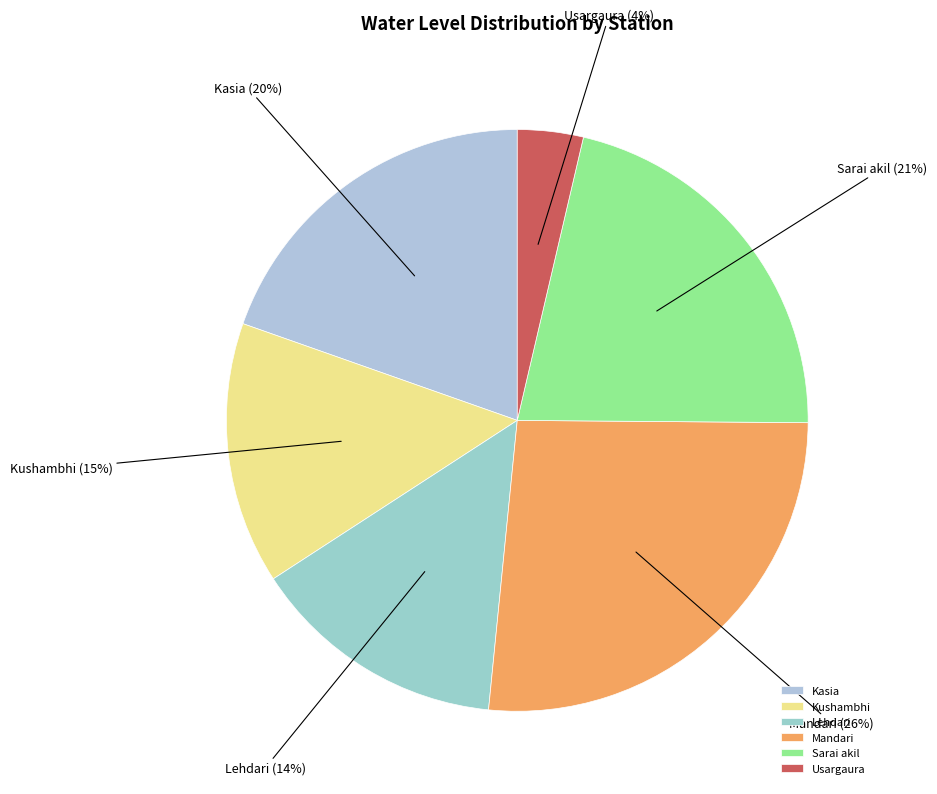

Which category has the biggest portion of the pie?

Mandari